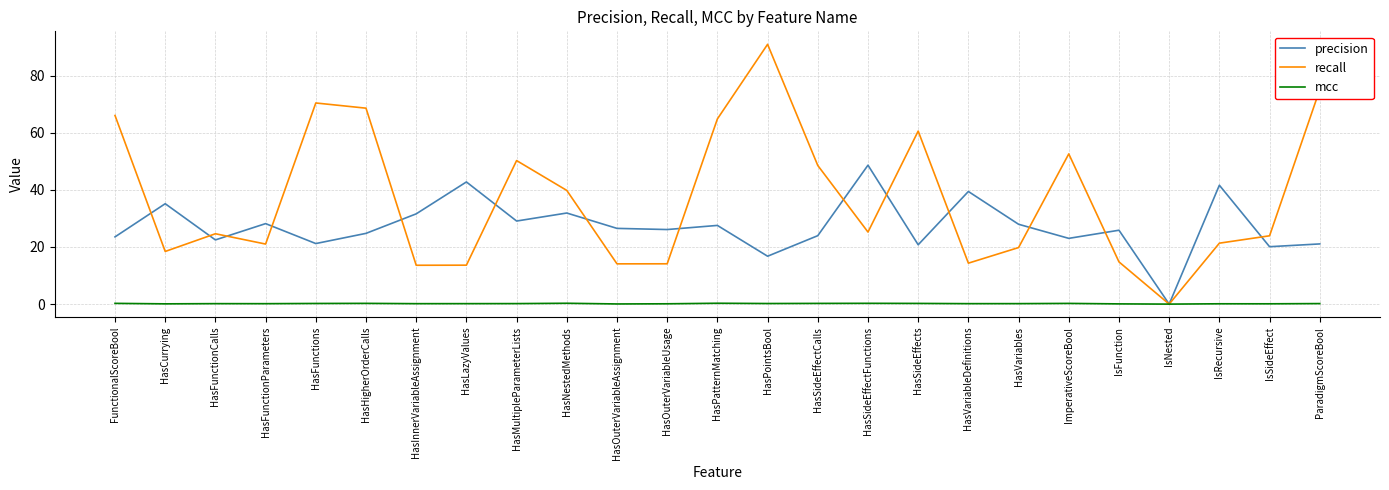

True or false: recall has a value of 23.9 at IsSideEffect.

True